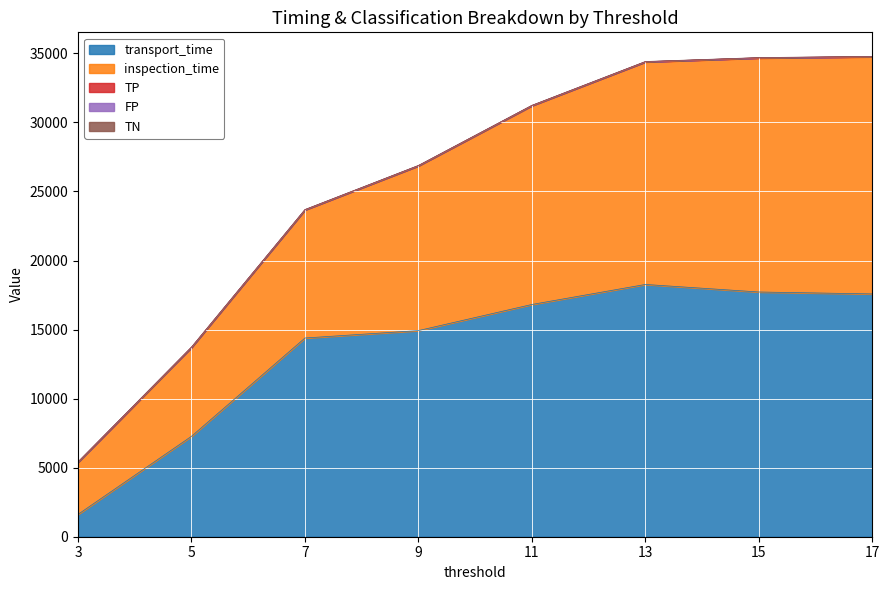

What is the difference between the maximum and minimum values in the inspection_time series?

13401.0